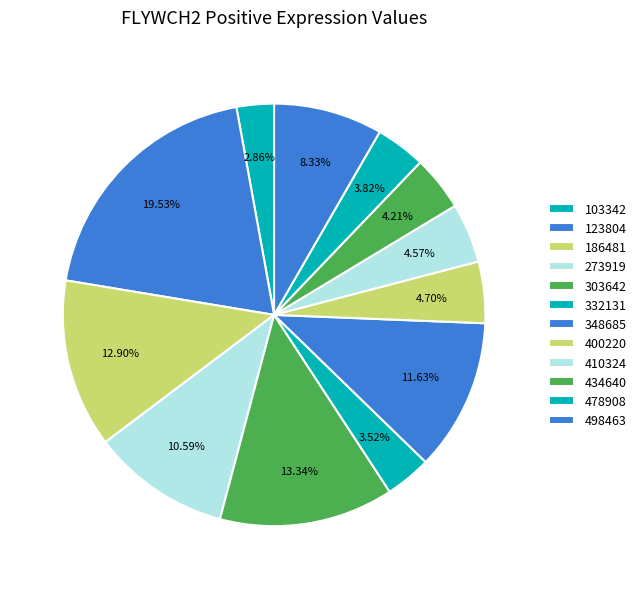

How many segments does this pie chart have?

12